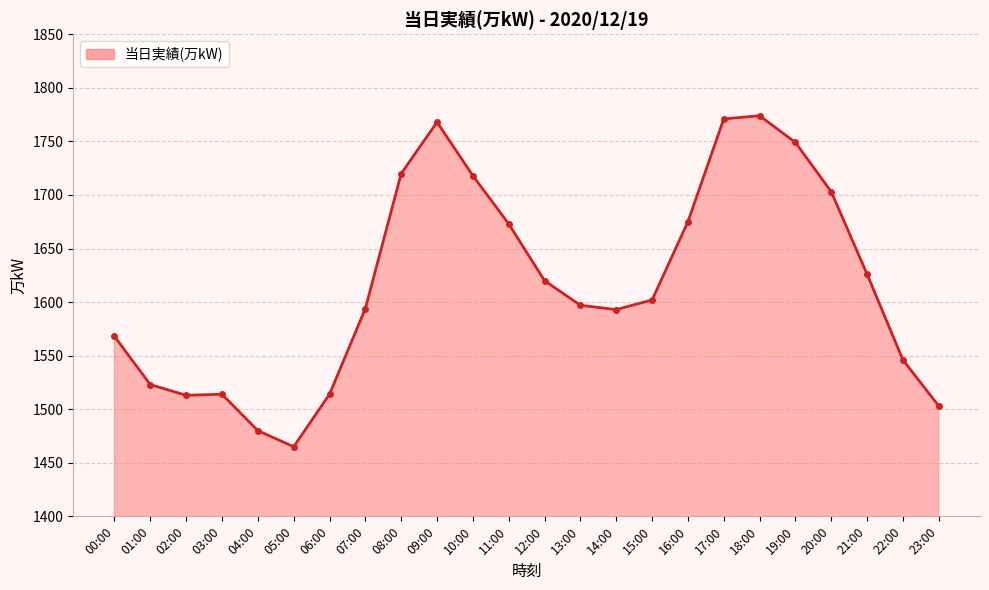

How many values are below 1602?

12